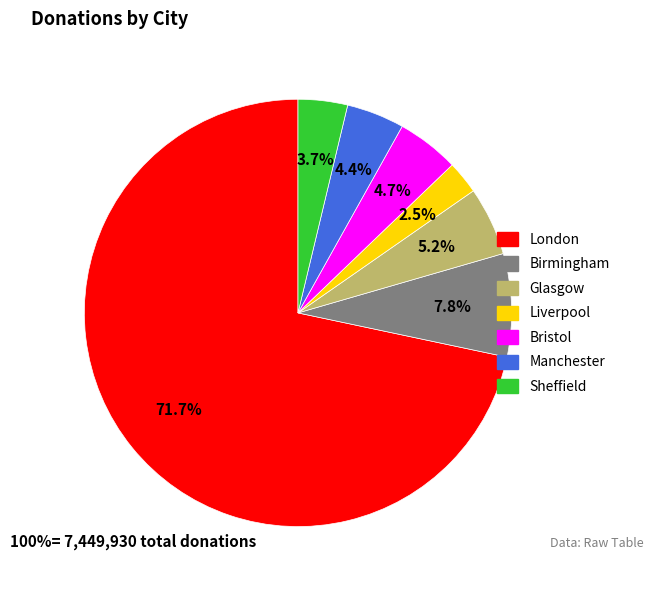

Which category accounts for the majority?

London